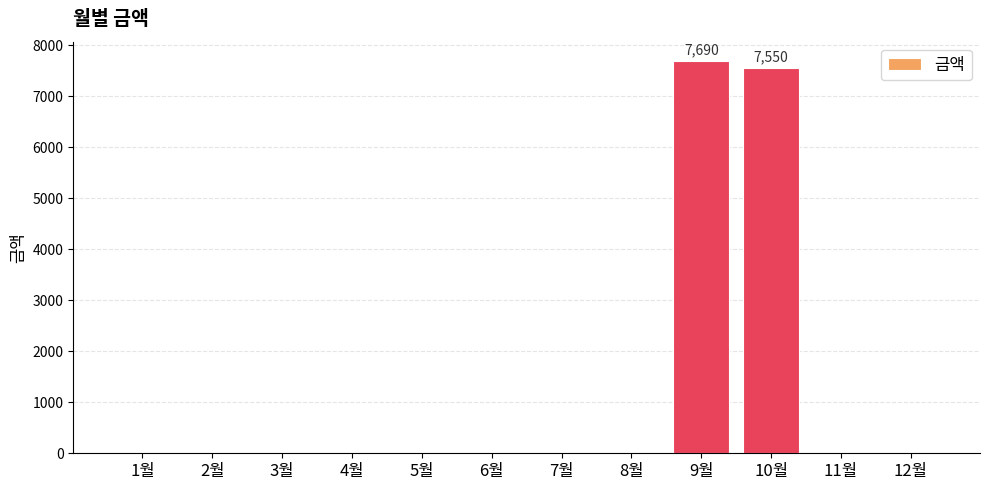

What is the maximum value shown in the chart?

7690